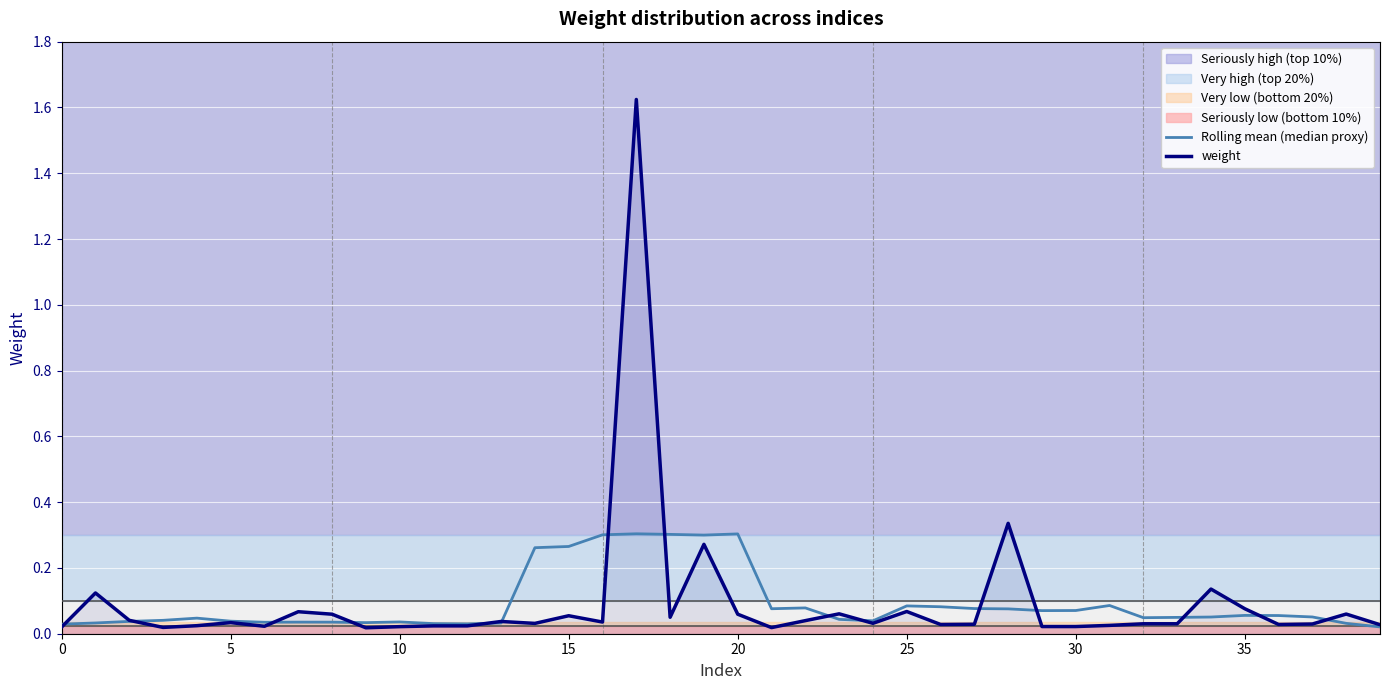

Which series has the largest total across all categories?

weight